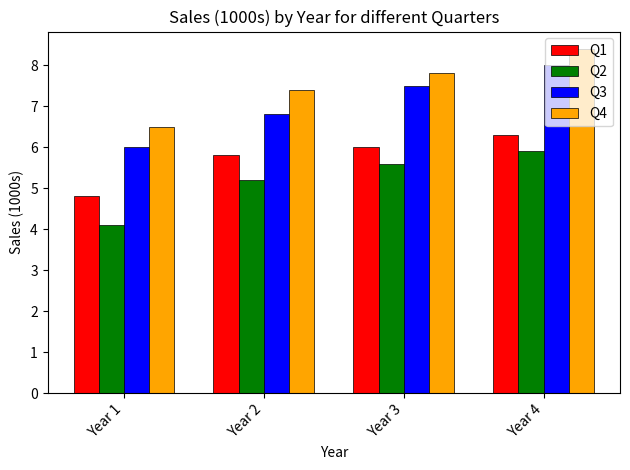

Which series changed the most between Year 2 and Year 4?

Q3